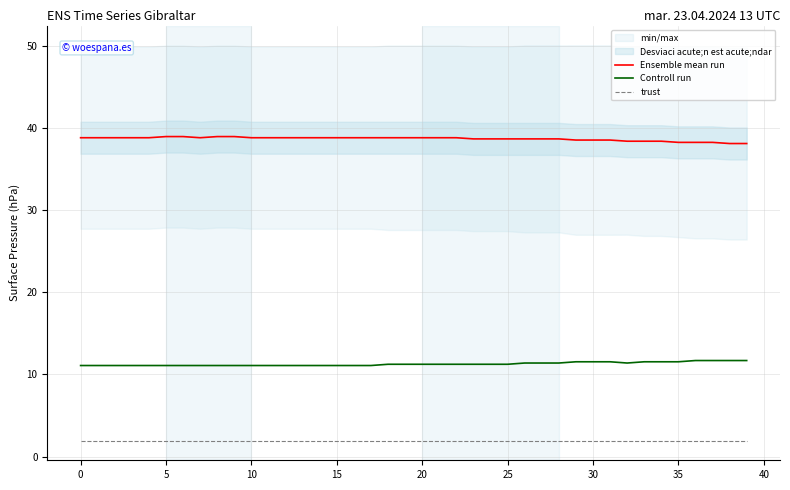

What is the label of the 24th point from the right?

16